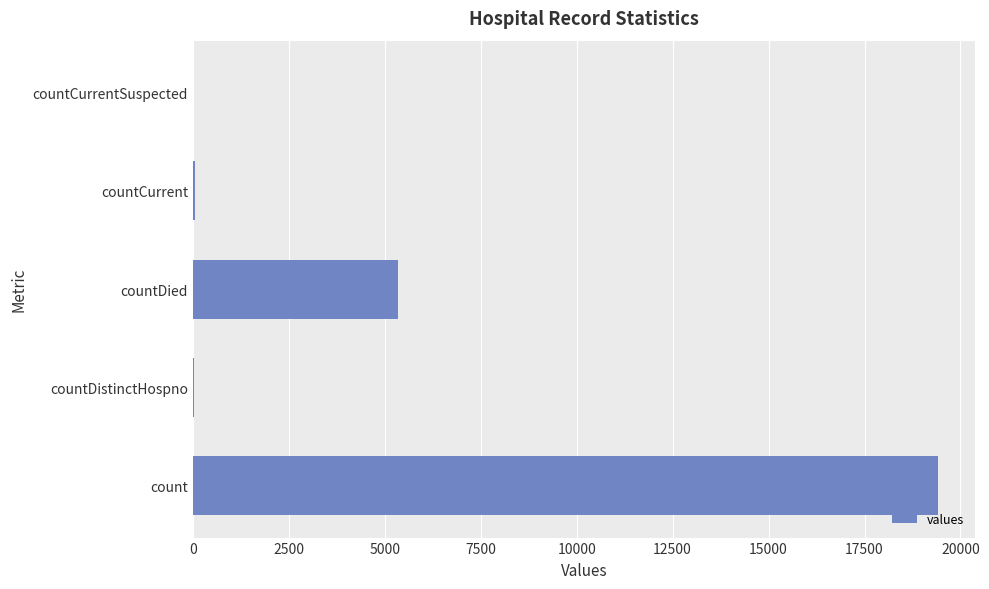

What is the sum of all values?

24875